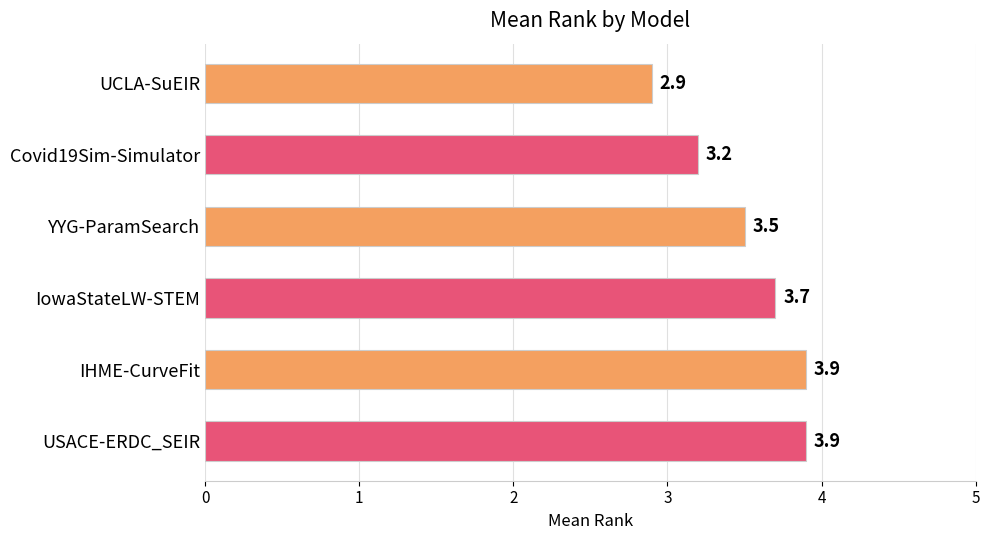

What is the label of the 3rd bar from the top?

YYG-ParamSearch